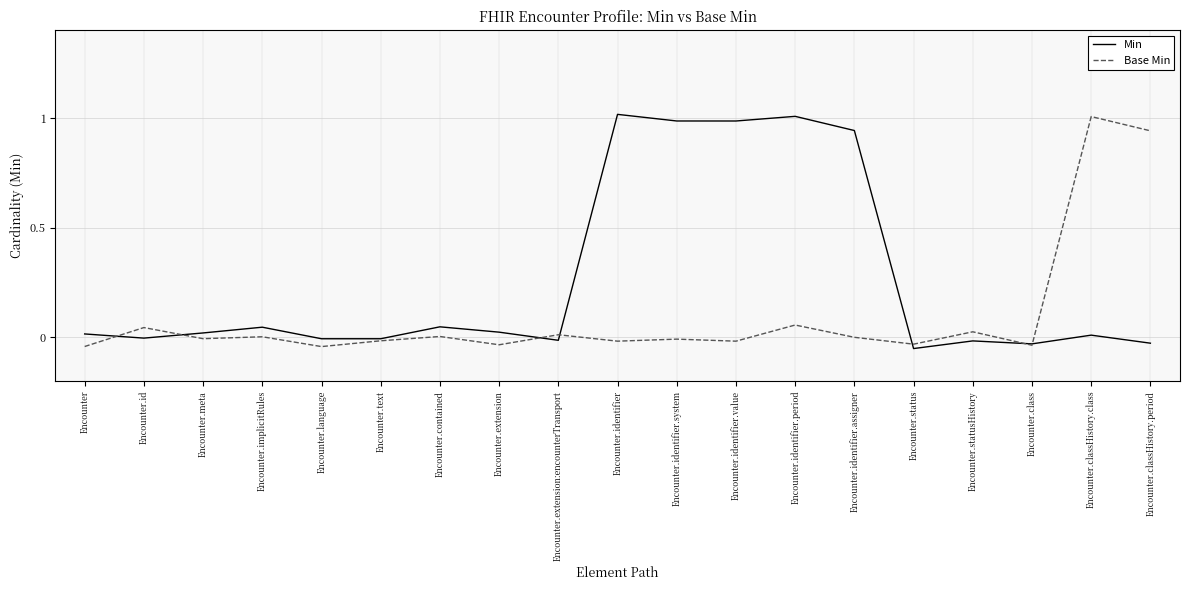

Which category has the highest value in the Base Min series?

Encounter.classHistory.class